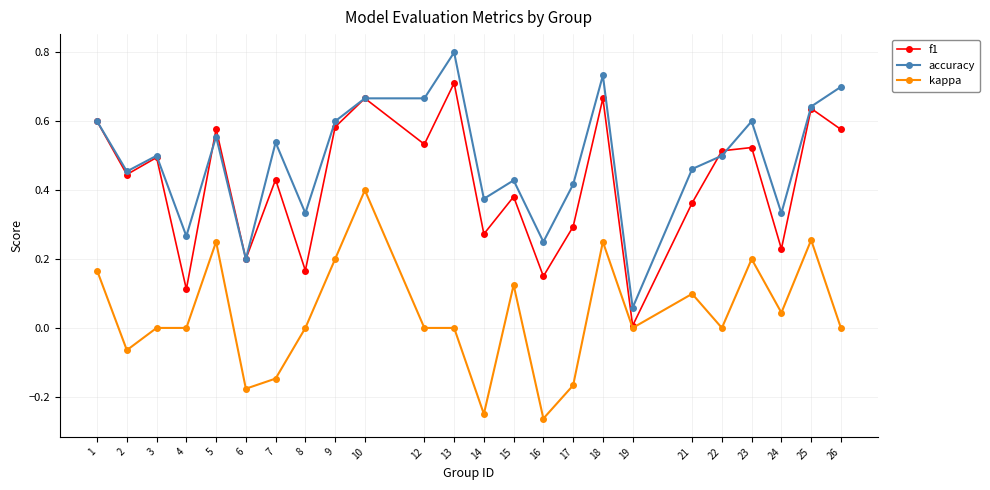

Which series has the largest total across all categories?

accuracy